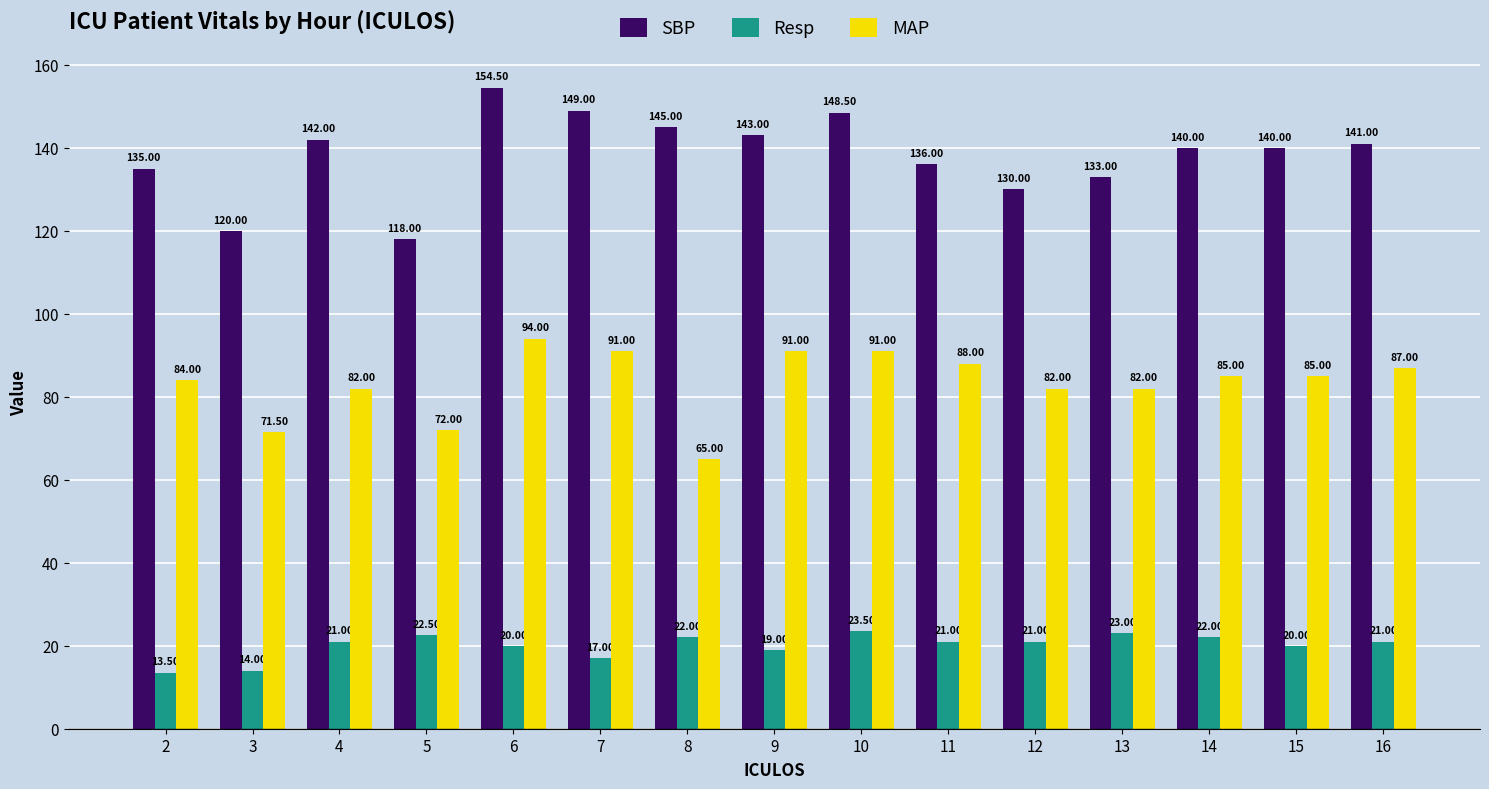

The SBP series shows 142.0 at 4. True or false?

True